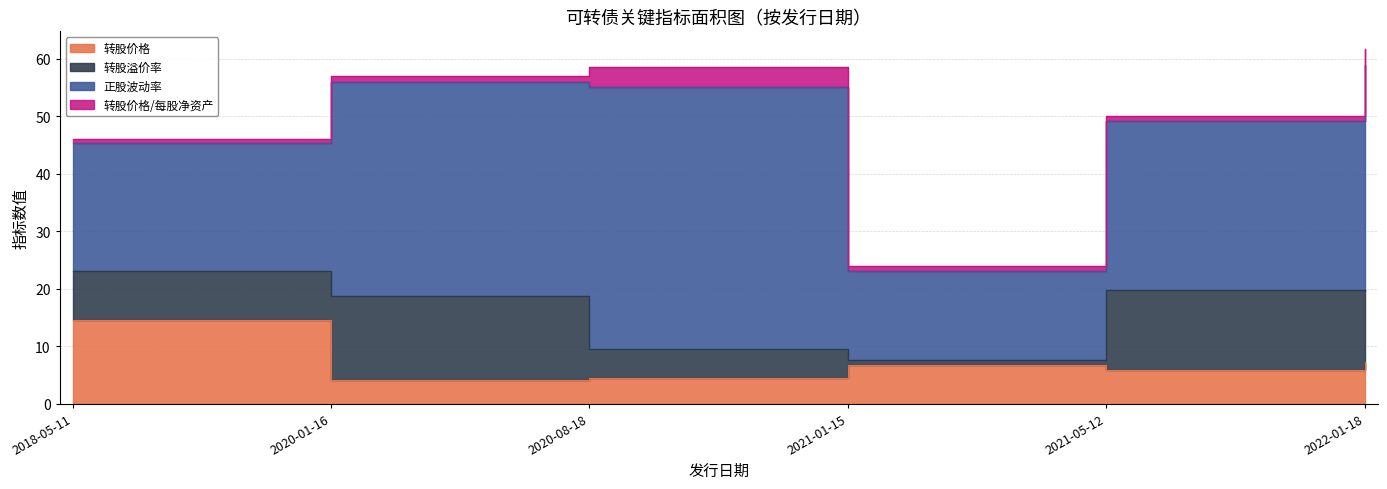

What is the sum of all 正股波动率 values?

189.4